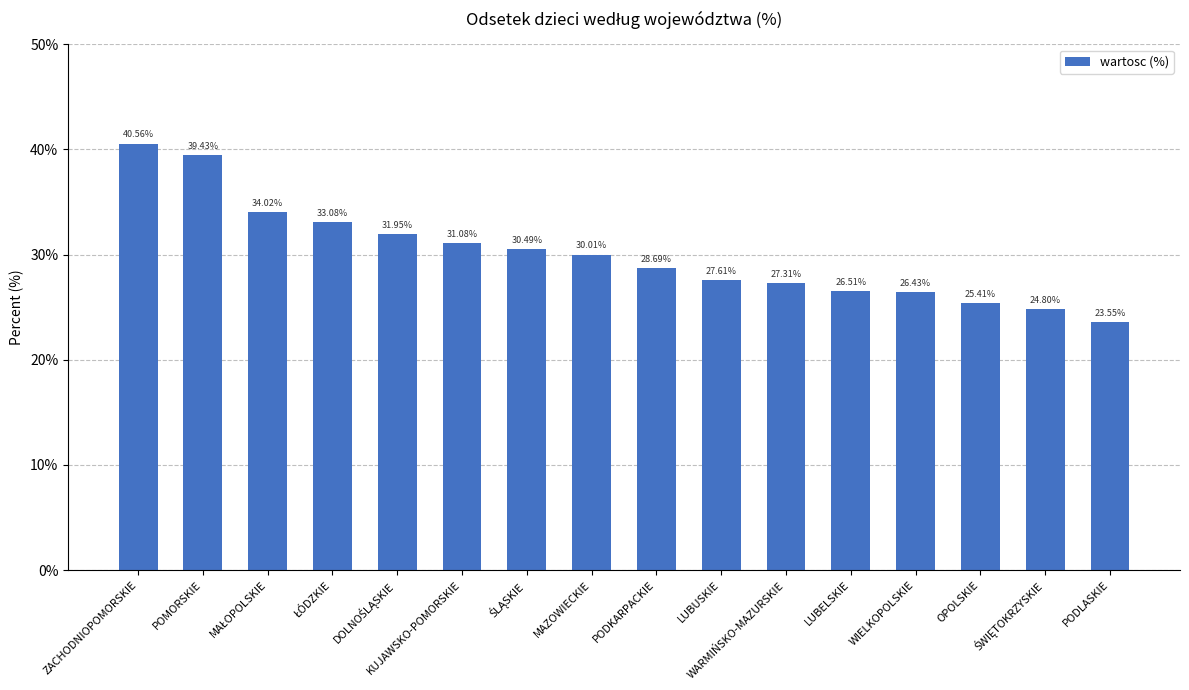

How many data points are less than 30?

8